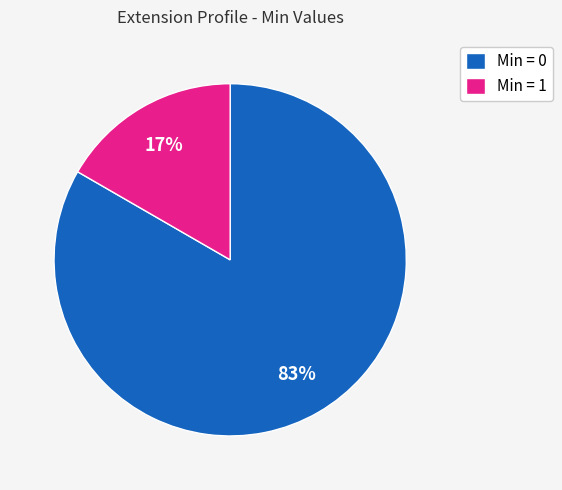

What is the largest slice in the pie chart?

Min = 0